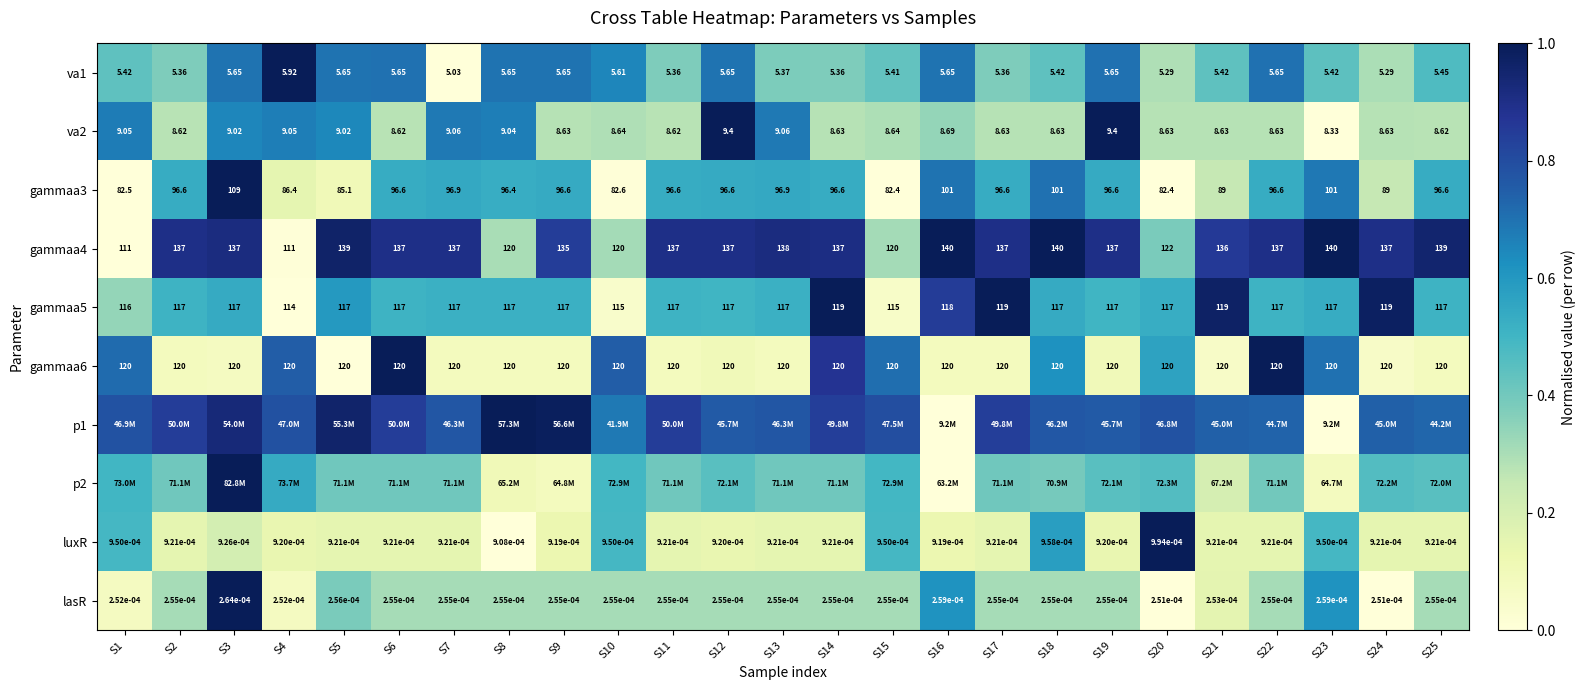

Is the value of va2 at S16 greater than the value of gammaa5 at S4?

No